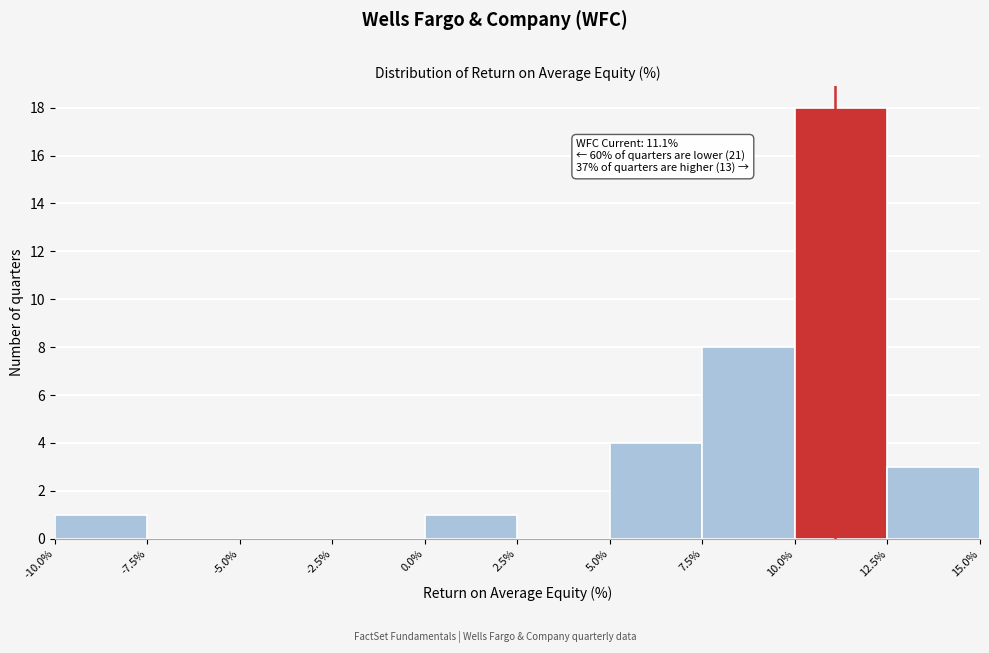

Over which range of the x-axis is the bar tallest?

10.0% to 12.5%